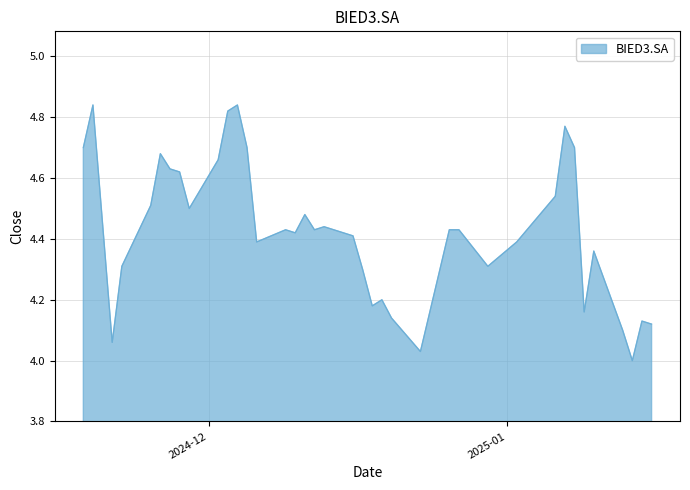

What is the difference between the maximum and minimum values?

0.8